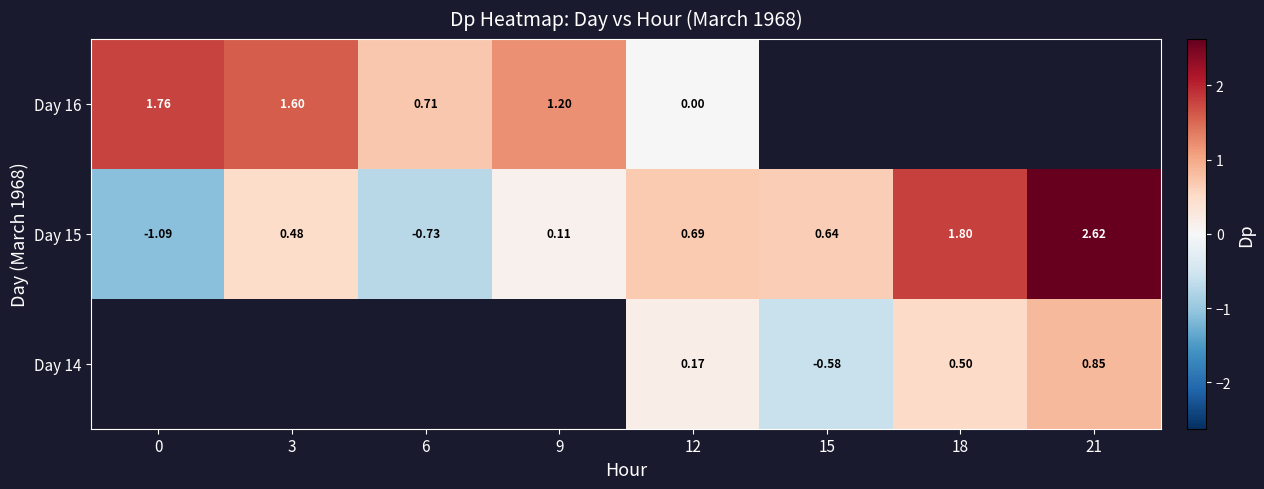

Is the value of Day 15 at 0 greater than the value of Day 16 at 12?

No